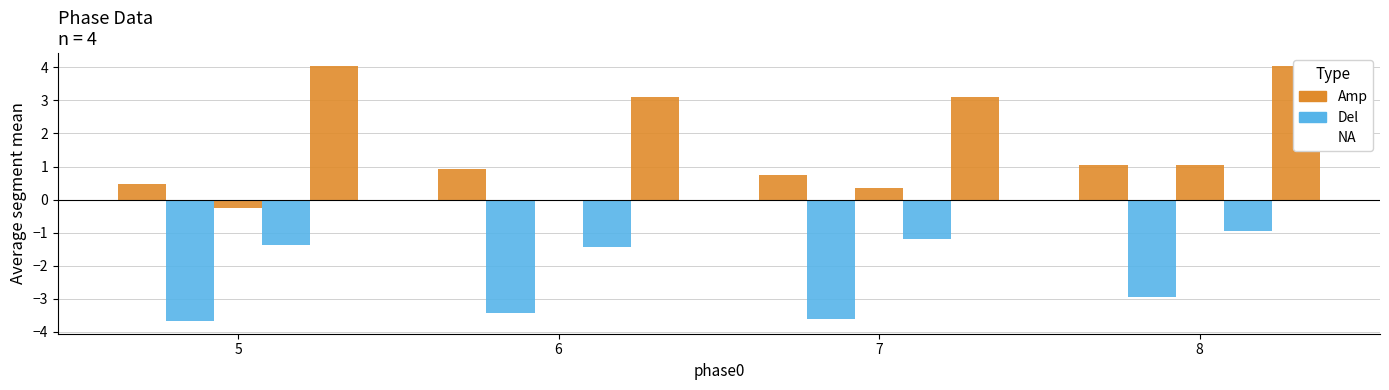

How many groups of bars are there?

4